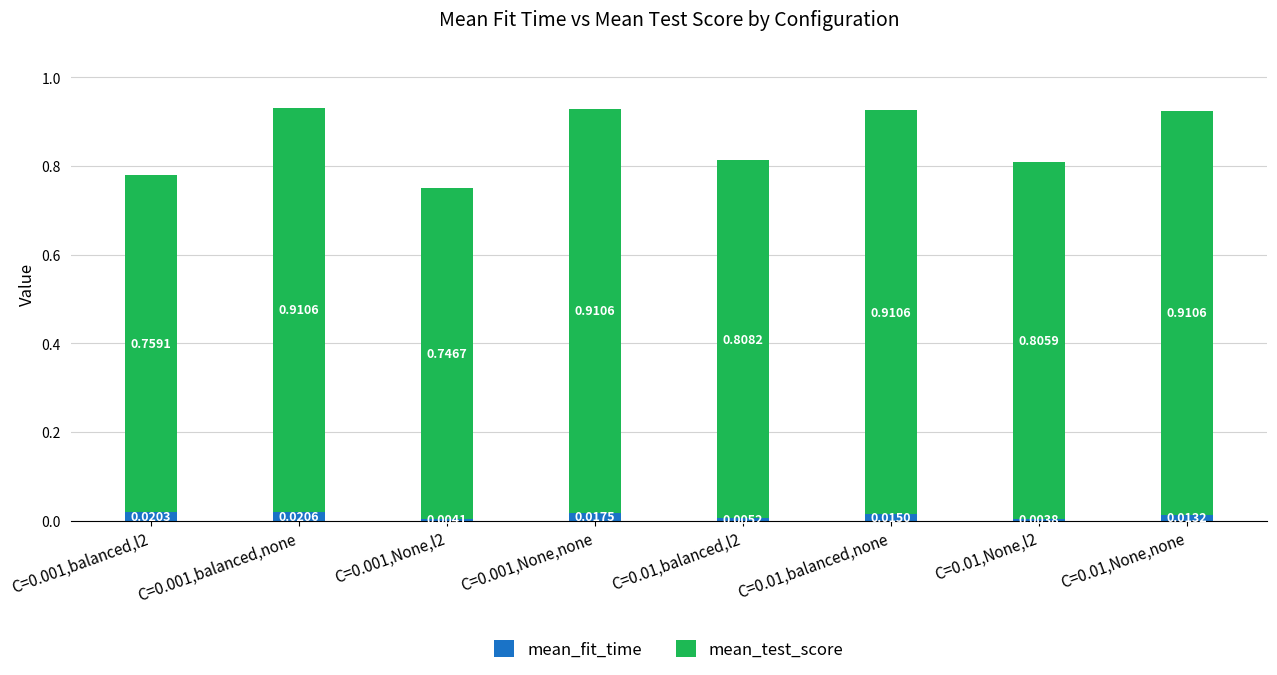

At which category is the sum across all series the highest?

C=0.001,balanced,none